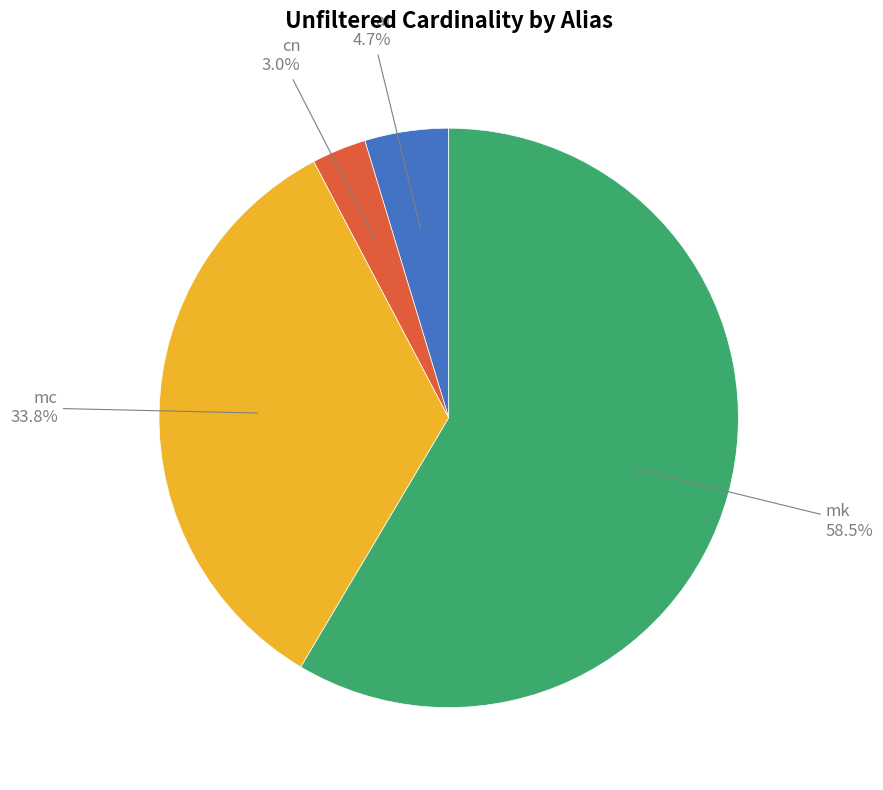

Rank the categories by value from lowest to highest.

cn, at, mc, mk